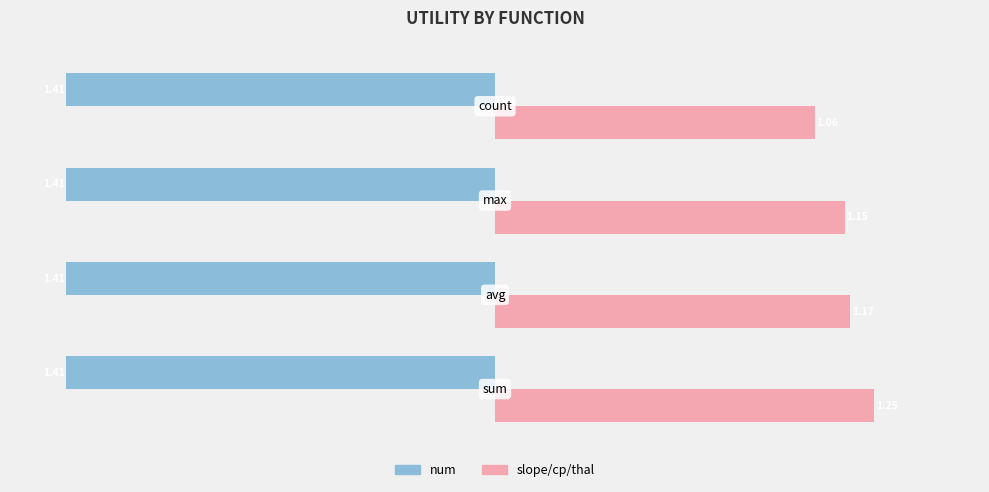

Rank the series by their average value, from highest to lowest.

slope/cp/thal, num